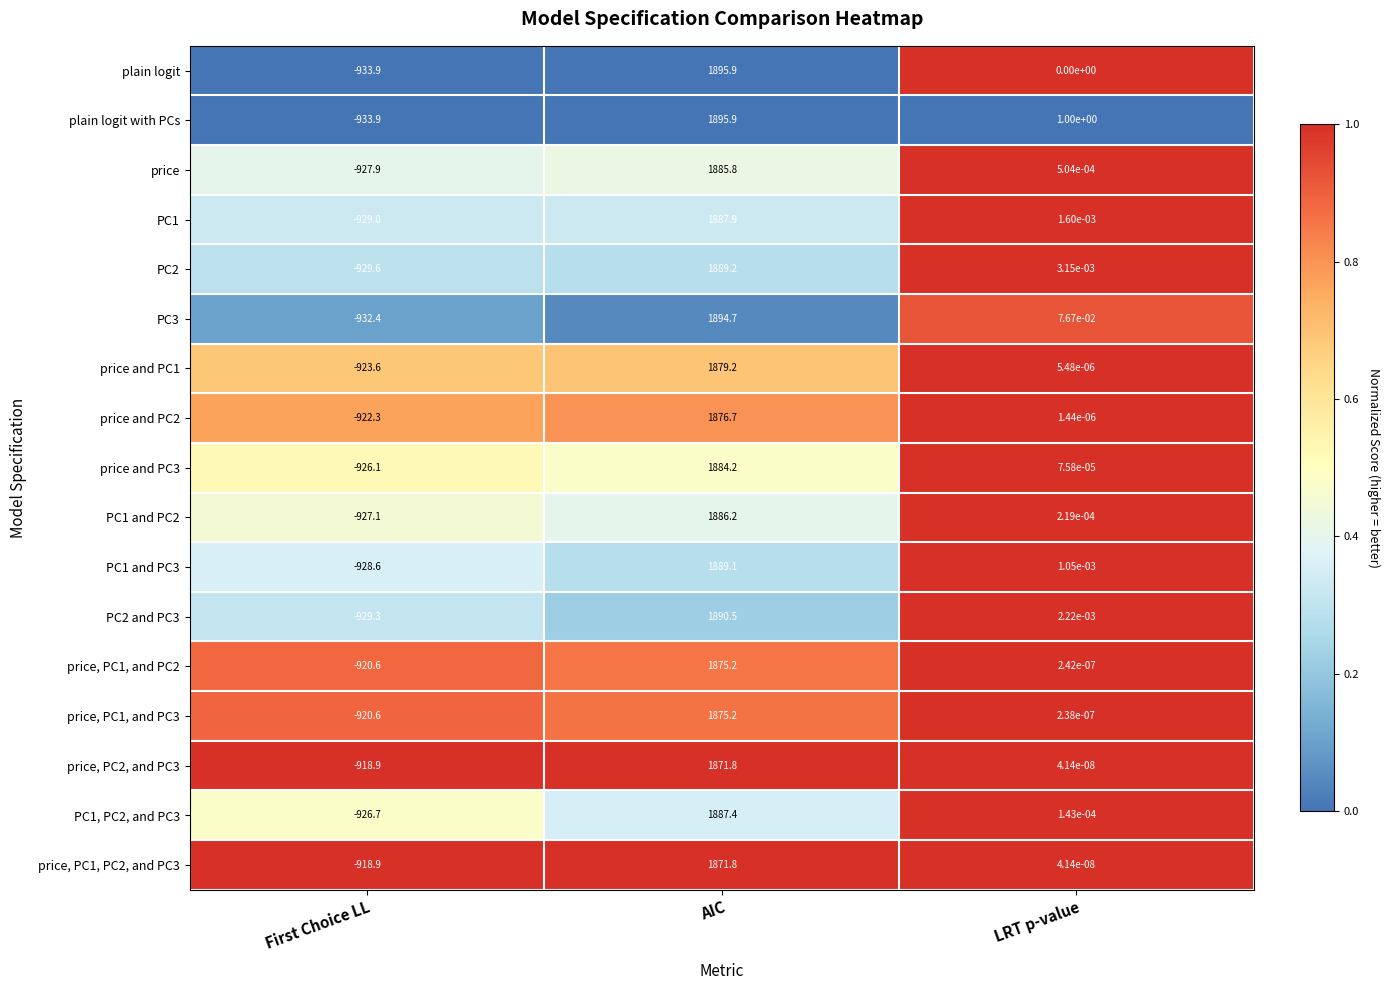

At how many categories does at least one series exceed 0?

2